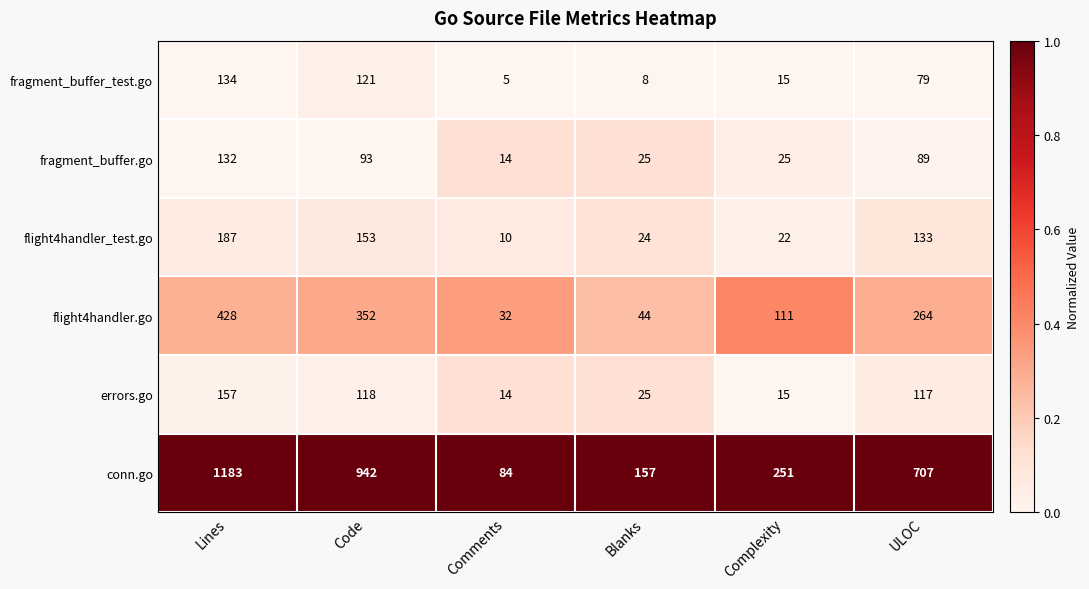

Which series has the largest range (max minus min)?

conn.go